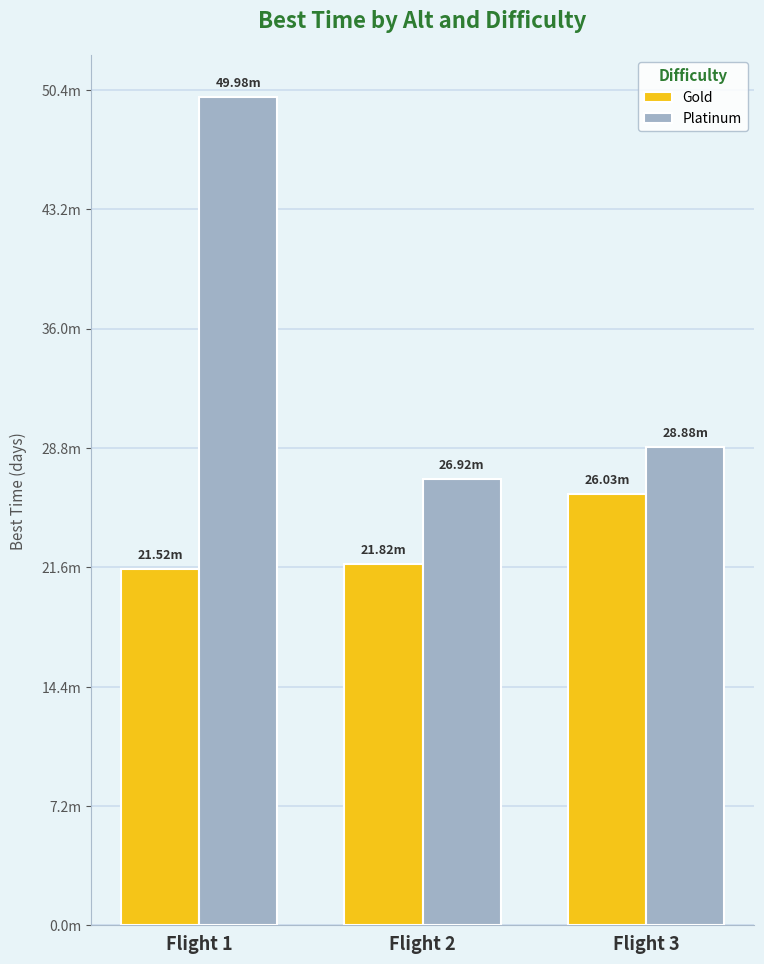

Between Flight 1 and Flight 3, which is larger?

Flight 3